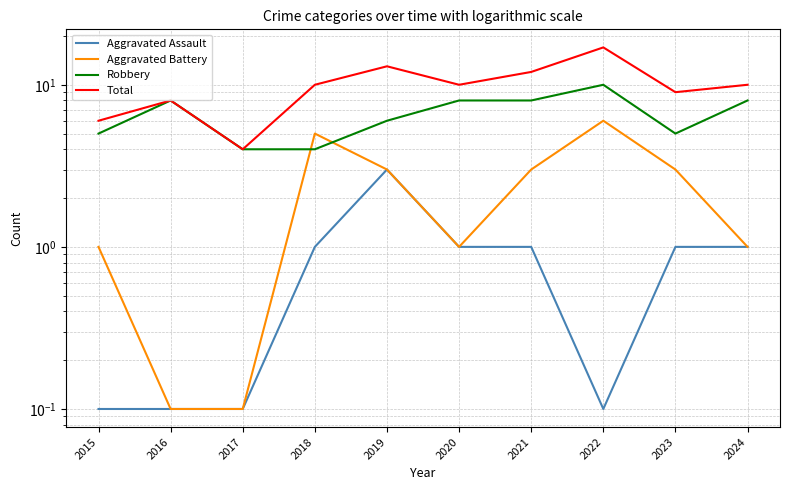

Which category has the lowest value across all series?

2015